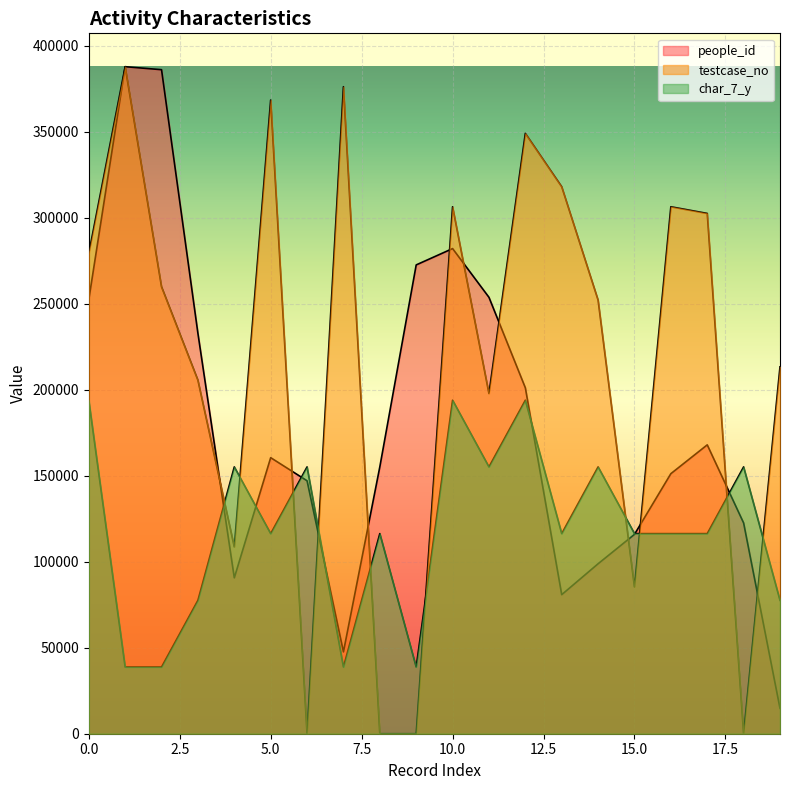

In people_id, how many points are higher than both neighbors (excluding endpoints)?

4